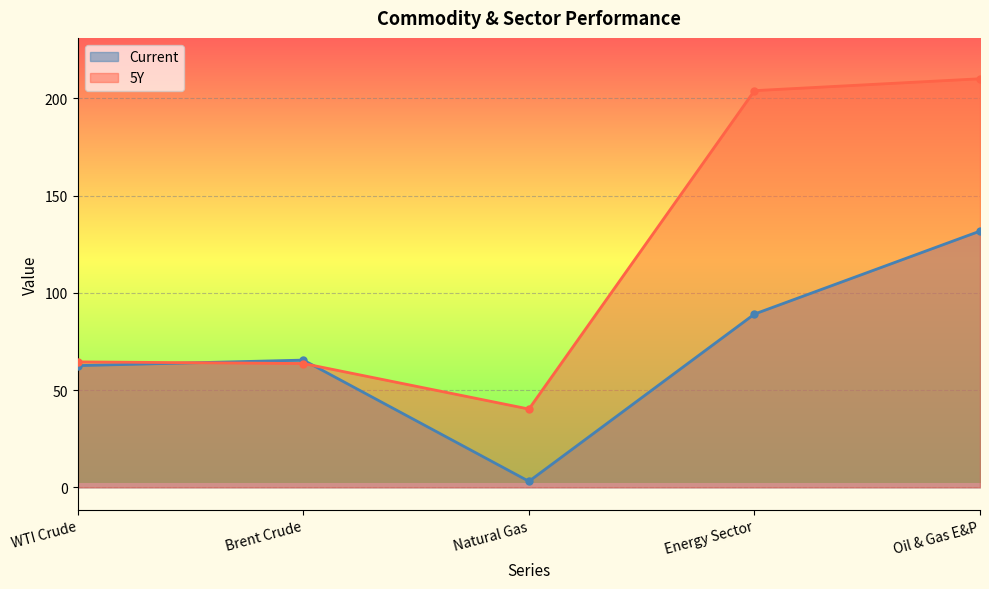

Where is Current nearest to the value 67?

Brent Crude